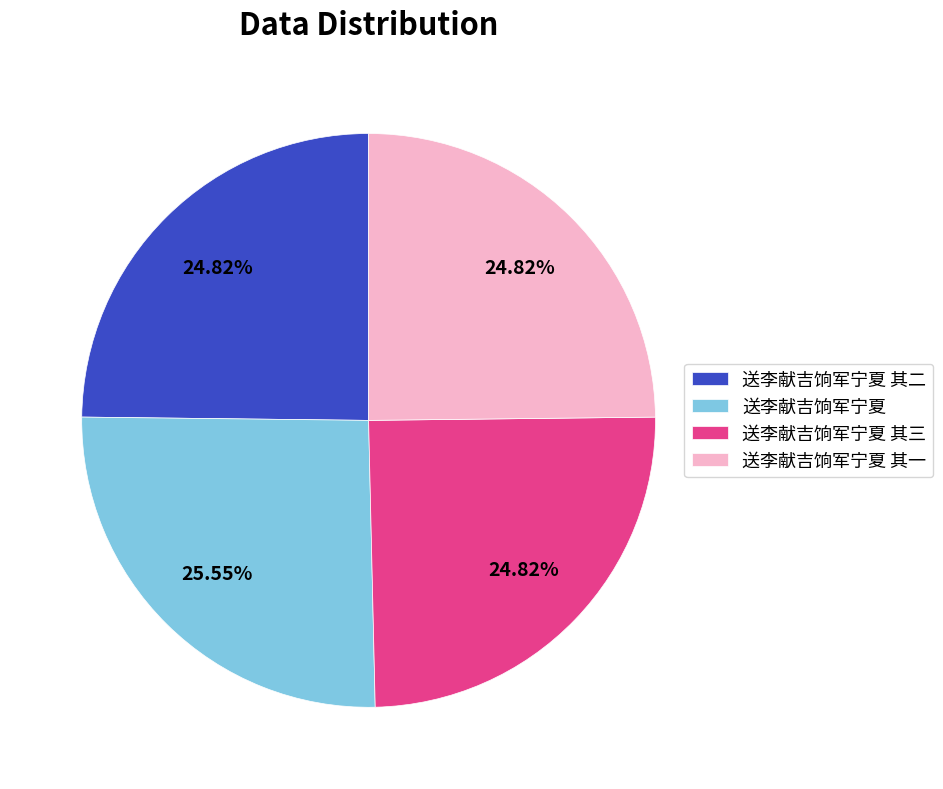

Is there any slice that represents more than half of the pie?

No